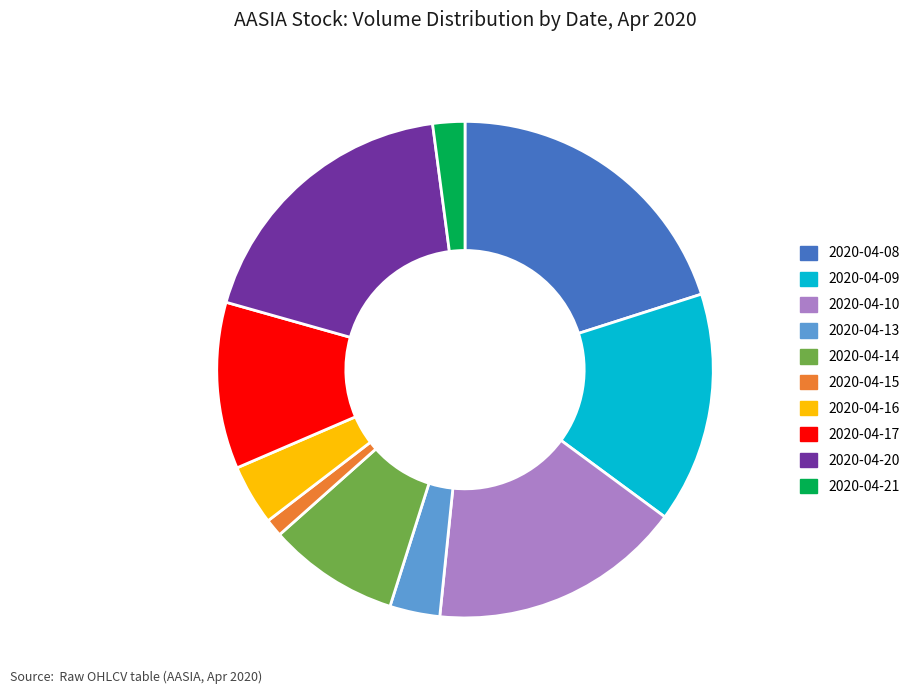

True or false: 2020-04-16 accounts for 4% of the total.

True